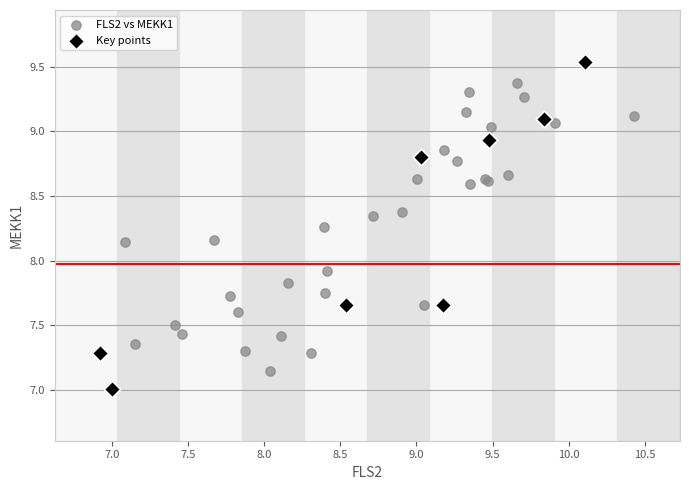

What are all the series names shown in the legend?

FLS2 vs MEKK1, Key points